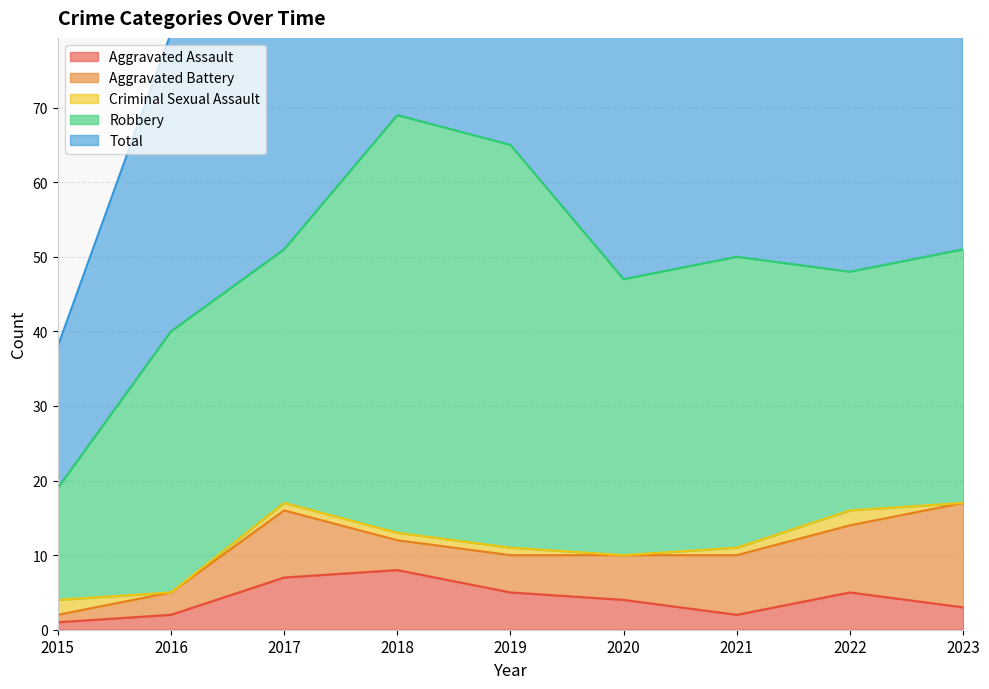

What is the spread (max minus min) of values at 2023?

51